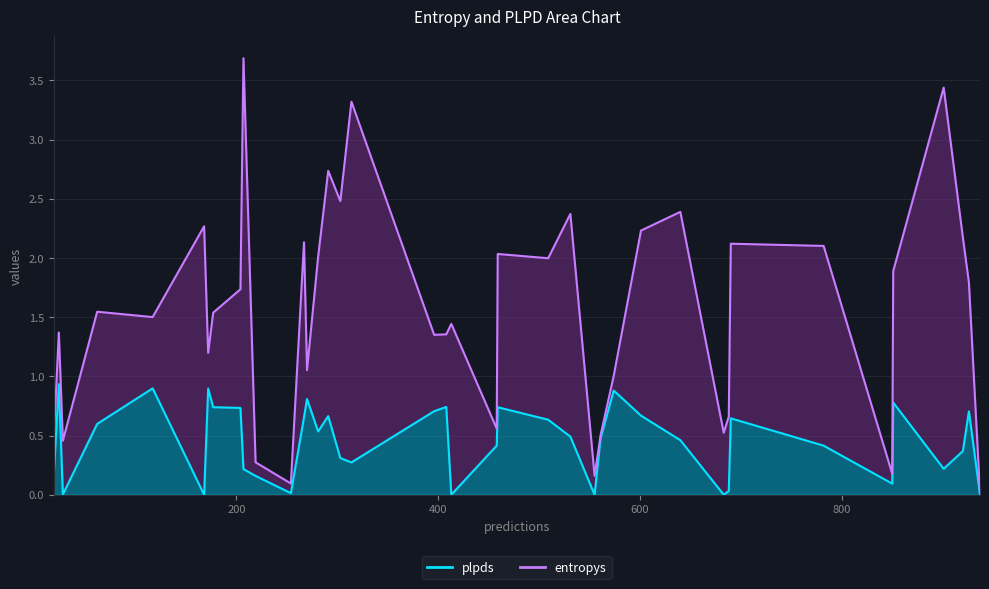

Is the value of plpds at 531 greater than the value of entropys at 926?

No